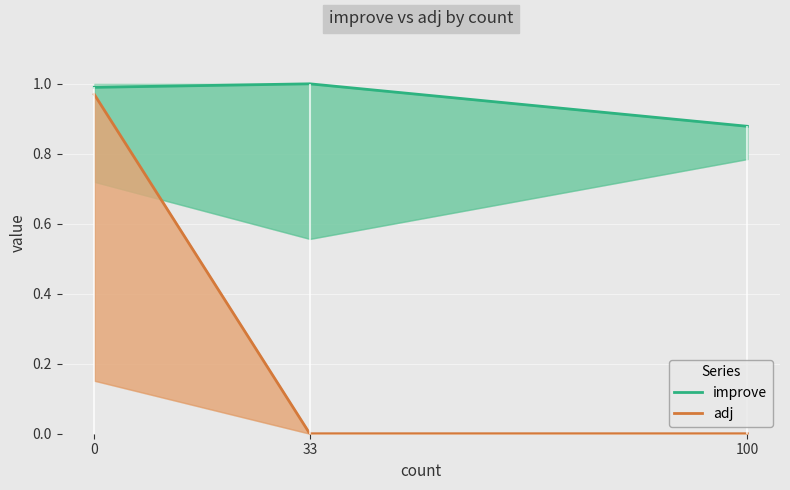

At which label is adj closest to 0?

33